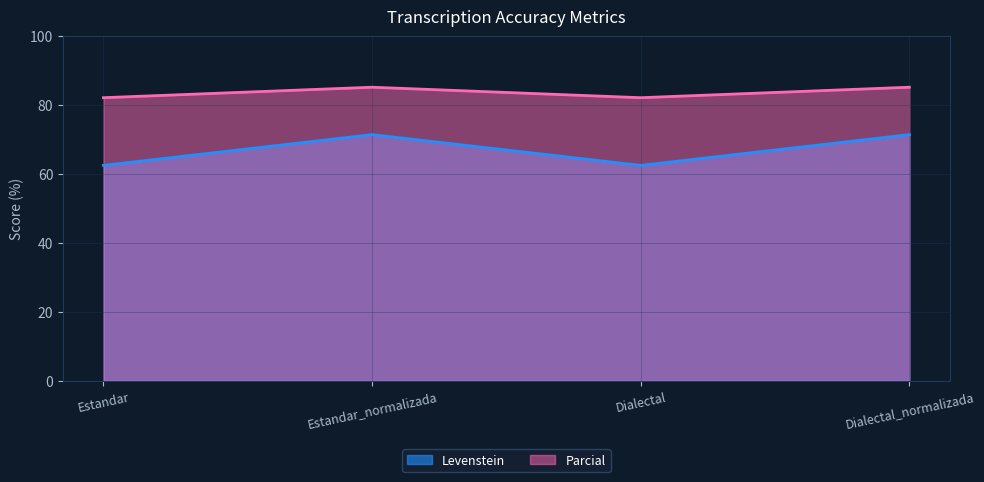

List the series in order of their overall mean, lowest first.

Levenstein, Parcial